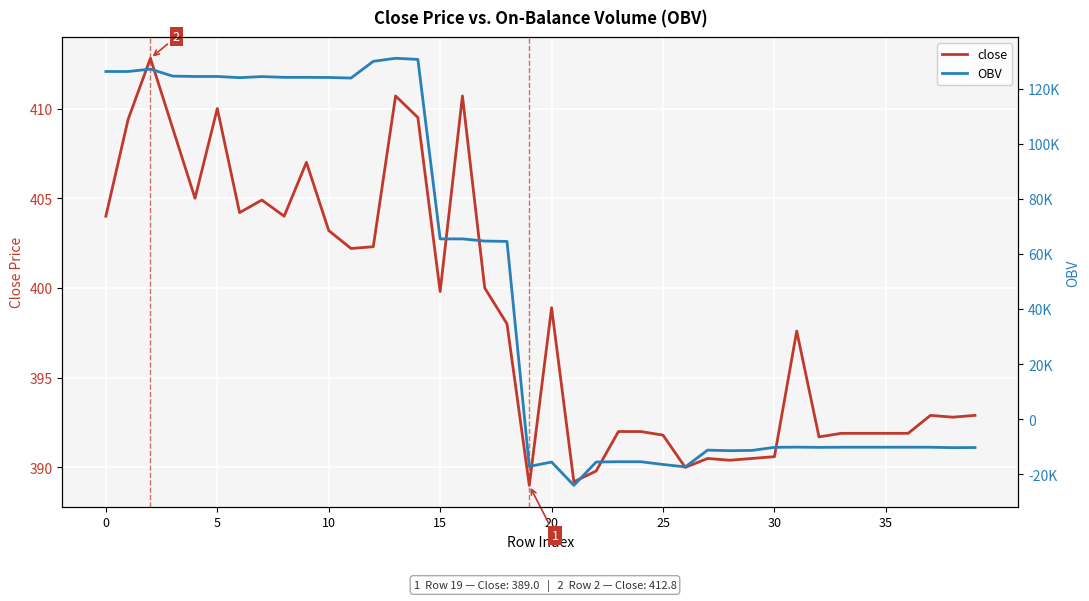

What is the sum of all close values?

15936.8